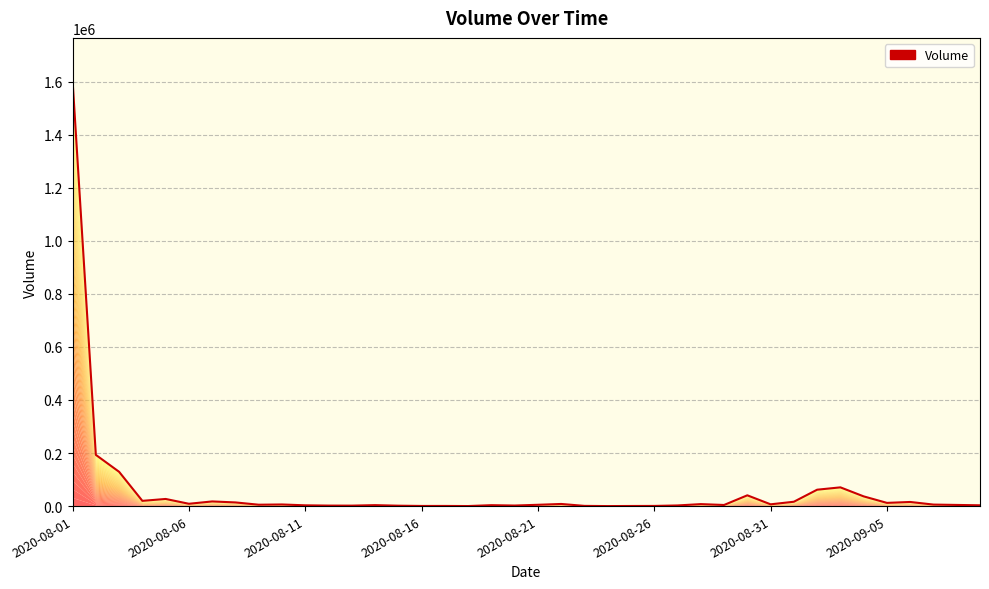

What is the greatest value displayed?

1604789